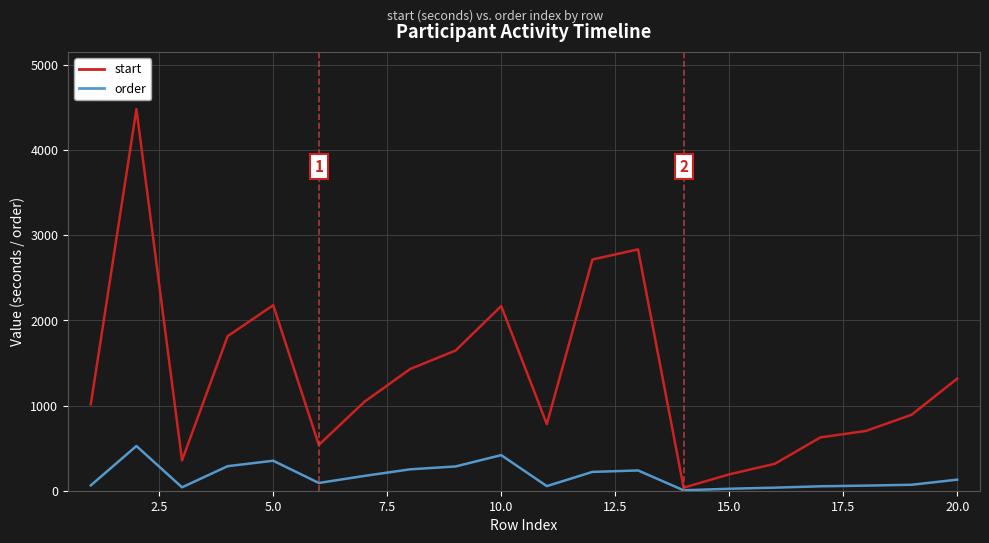

Which series has the widest spread of values?

start